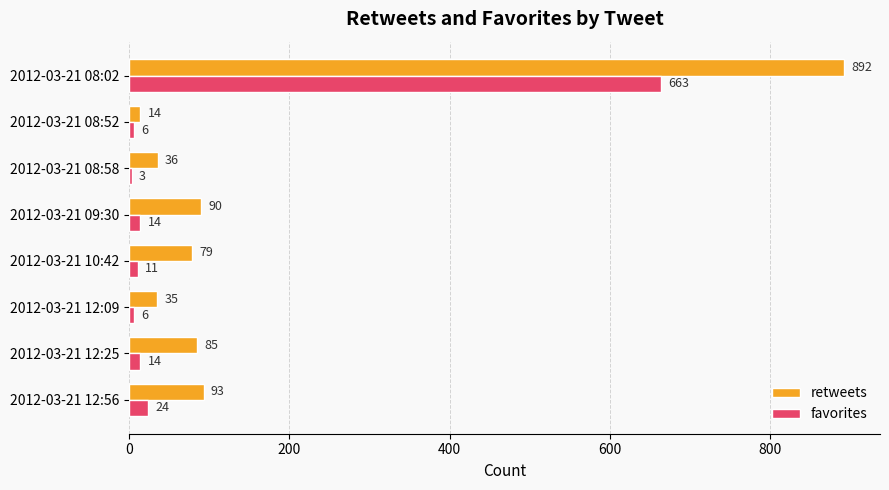

Between 2012-03-21 12:09 and 2012-03-21 09:30, which series saw the biggest shift?

retweets